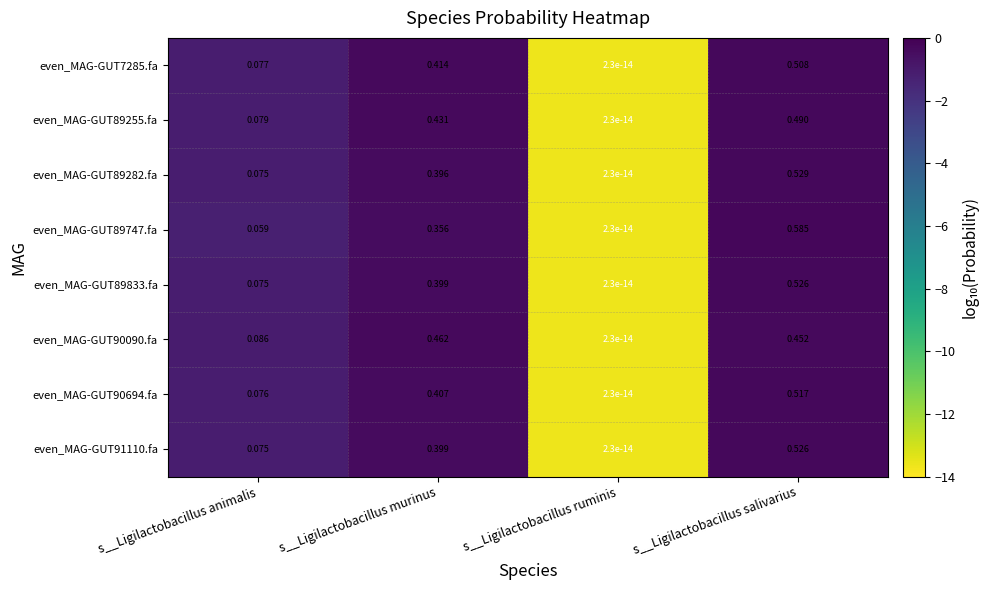

Which label corresponds to the smallest value in the chart?

s__Ligilactobacillus ruminis